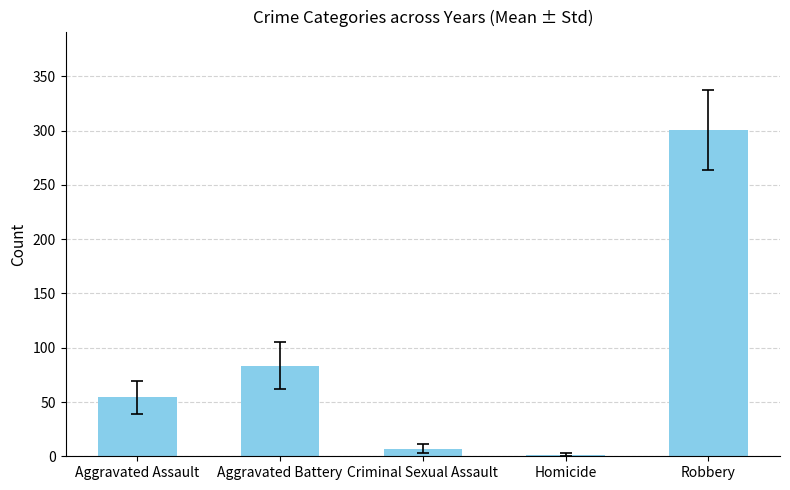

What is the minimum value shown in the chart?

1.5